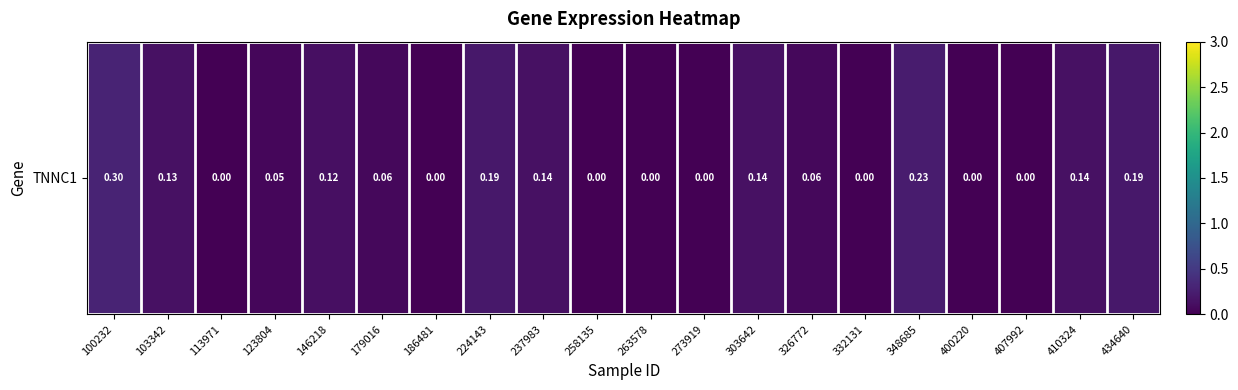

What is the difference between the maximum and minimum values?

0.3